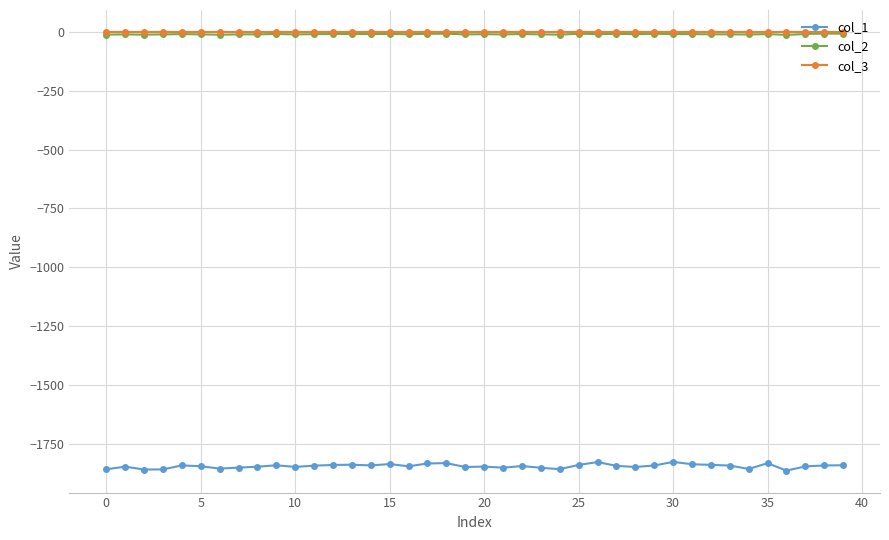

True or false: col_1 and col_3 cross at least once.

False